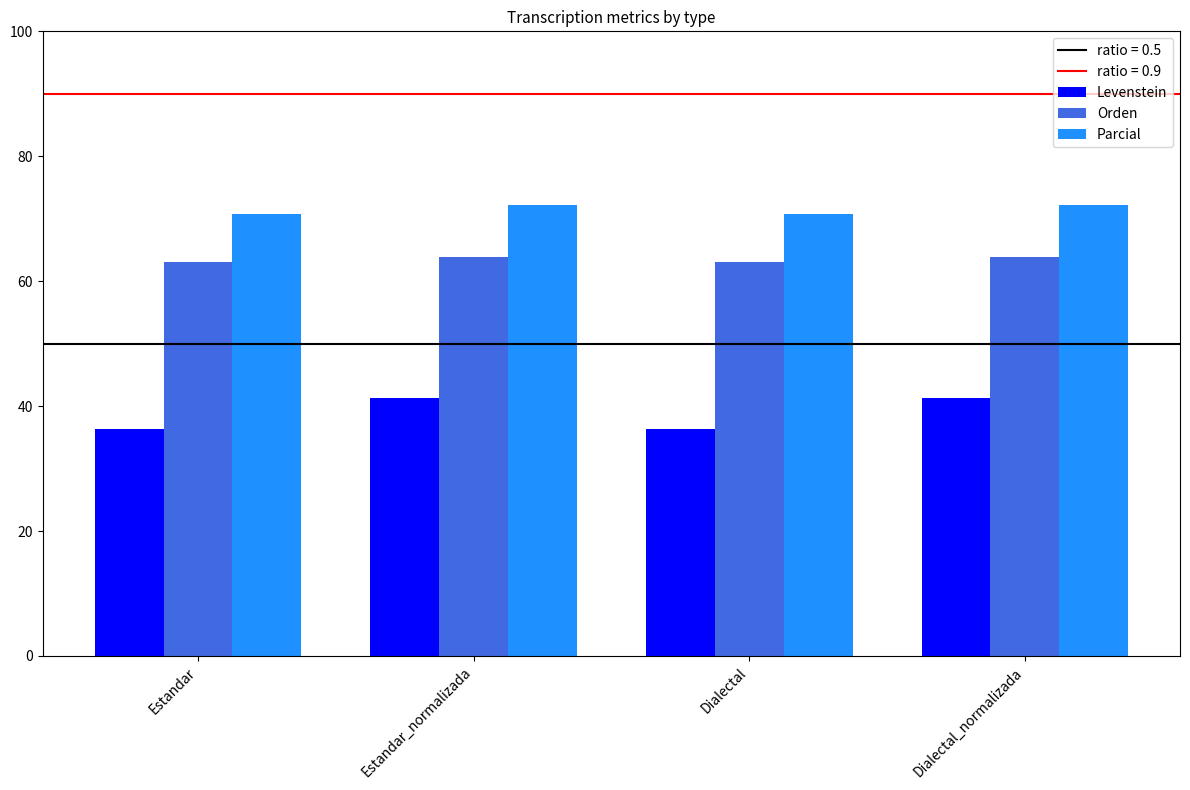

Which series has the largest total across all categories?

Parcial